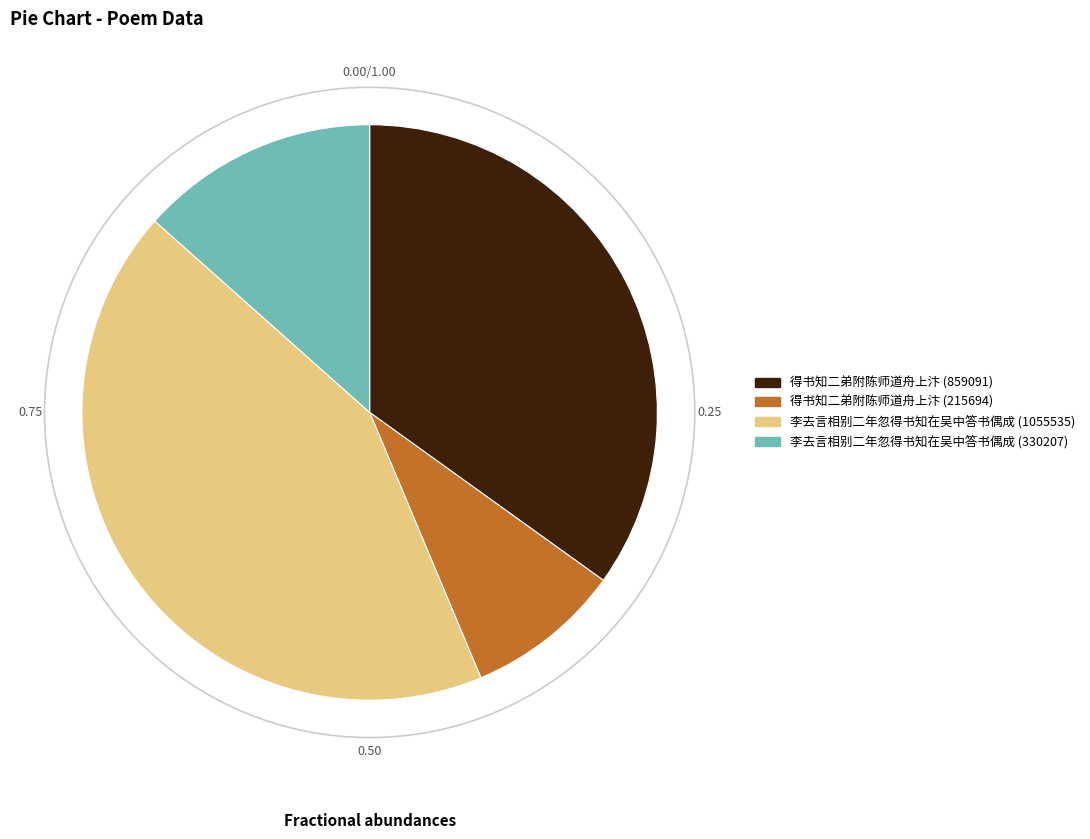

The 得书知二弟附陈师道舟上汴 (215694) slice represents 16% of the pie. True or false?

False